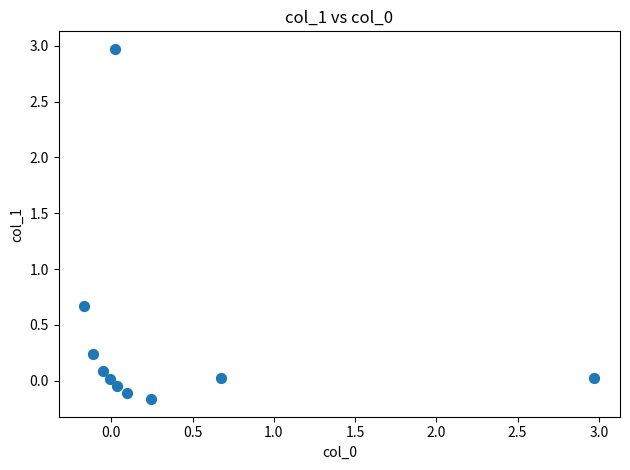

What Y value in the scatter plot is closest to 1?

0.7